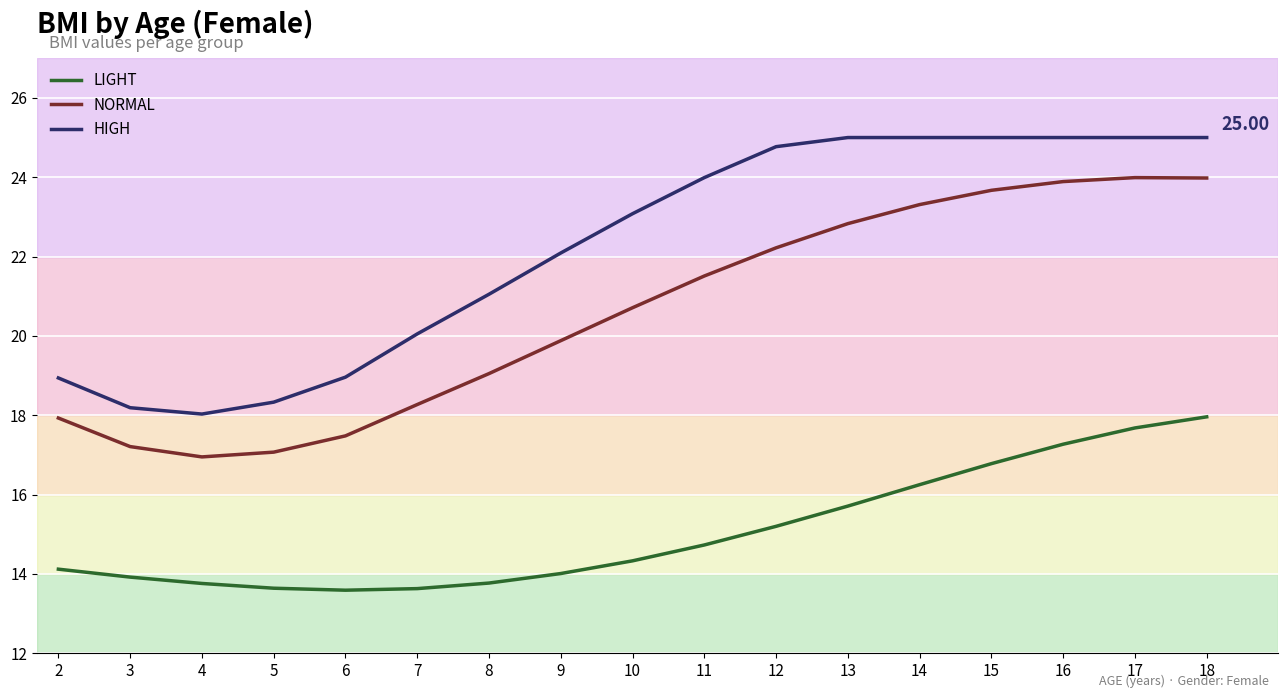

What is the difference between the NORMAL values at 3 and 17?

6.8